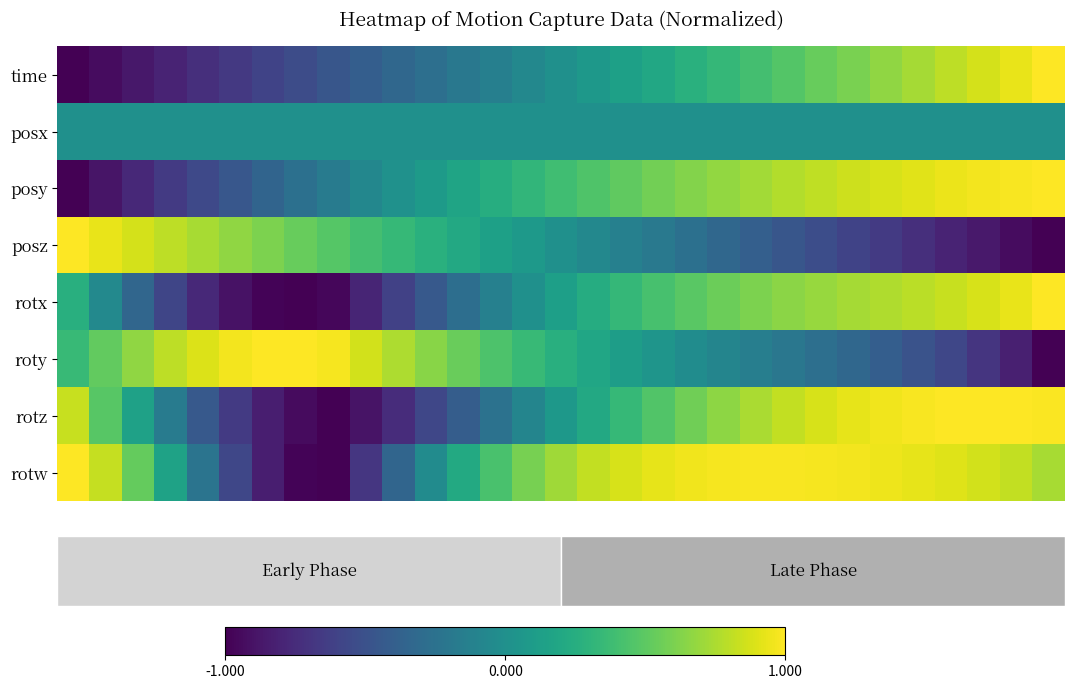

Reading right to left, transcribe all the data shown in this chart.

row_0: 30=1.0	29=0.9	28=0.9	27=0.8	26=0.7	25=0.7	24=0.6	23=0.5	22=0.5	21=0.4	20=0.3	19=0.3	18=0.2	17=0.1	16=0.1	15=0.0	14=-0.1	13=-0.1	12=-0.2	11=-0.3	10=-0.3	9=-0.4	8=-0.5	35=-0.5	30=-0.6	25=-0.7	20=-0.7	15=-0.8	10=-0.9	5=-0.9	0=-1.0
row_1: 30=0.0	29=0.0	28=0.0	27=0.0	26=0.0	25=0.0	24=0.0	23=0.0	22=0.0	21=0.0	20=0.0	19=0.0	18=0.0	17=0.0	16=0.0	15=0.0	14=0.0	13=0.0	12=0.0	11=0.0	10=0.0	9=0.0	8=0.0	35=0.0	30=0.0	25=0.0	20=0.0	15=0.0	10=0.0	5=0.0	0=0.0
row_2: 30=1.0	29=1.0	28=1.0	27=0.9	26=0.9	25=0.9	24=0.8	23=0.8	22=0.8	21=0.7	20=0.7	19=0.6	18=0.6	17=0.5	16=0.5	15=0.4	14=0.3	13=0.2	12=0.2	11=0.1	10=0.0	9=-0.1	8=-0.2	35=-0.3	30=-0.4	25=-0.5	20=-0.6	15=-0.7	10=-0.8	5=-0.9	0=-1.0
row_3: 30=-1.0	29=-0.9	28=-0.9	27=-0.8	26=-0.7	25=-0.7	24=-0.6	23=-0.5	22=-0.5	21=-0.4	20=-0.3	19=-0.3	18=-0.2	17=-0.1	16=-0.1	15=0.0	14=0.1	13=0.1	12=0.2	11=0.3	10=0.3	9=0.4	8=0.5	35=0.5	30=0.6	25=0.7	20=0.7	15=0.8	10=0.9	5=0.9	0=1.0
row_4: 30=1.0	29=0.9	28=0.9	27=0.8	26=0.8	25=0.8	24=0.7	23=0.7	22=0.7	21=0.6	20=0.6	19=0.5	18=0.4	17=0.3	16=0.2	15=0.1	14=0.0	13=-0.1	12=-0.3	11=-0.4	10=-0.6	9=-0.8	8=-1.0	35=-1.0	30=-1.0	25=-0.9	20=-0.8	15=-0.6	10=-0.3	5=-0.1	0=0.3
row_5: 30=-1.0	29=-0.8	28=-0.7	27=-0.6	26=-0.5	25=-0.4	24=-0.3	23=-0.3	22=-0.2	21=-0.1	20=-0.1	19=-0.0	18=0.0	17=0.1	16=0.2	15=0.3	14=0.4	13=0.4	12=0.5	11=0.6	10=0.8	9=0.9	8=1.0	35=1.0	30=1.0	25=1.0	20=0.9	15=0.8	10=0.7	5=0.5	0=0.3
row_6: 30=1.0	29=1.0	28=1.0	27=1.0	26=1.0	25=1.0	24=0.9	23=0.9	22=0.8	21=0.7	20=0.7	19=0.6	18=0.5	17=0.3	16=0.2	15=0.1	14=-0.1	13=-0.2	12=-0.4	11=-0.6	10=-0.7	9=-0.9	8=-1.0	35=-0.9	30=-0.8	25=-0.7	20=-0.4	15=-0.2	10=0.1	5=0.5	0=0.8
row_7: 30=0.7	29=0.8	28=0.9	27=0.9	26=0.9	25=0.9	24=1.0	23=1.0	22=1.0	21=1.0	20=1.0	19=1.0	18=0.9	17=0.9	16=0.8	15=0.7	14=0.6	13=0.4	12=0.2	11=-0.0	10=-0.3	9=-0.7	8=-1.0	35=-1.0	30=-0.8	25=-0.6	20=-0.2	15=0.2	10=0.5	5=0.8	0=1.0